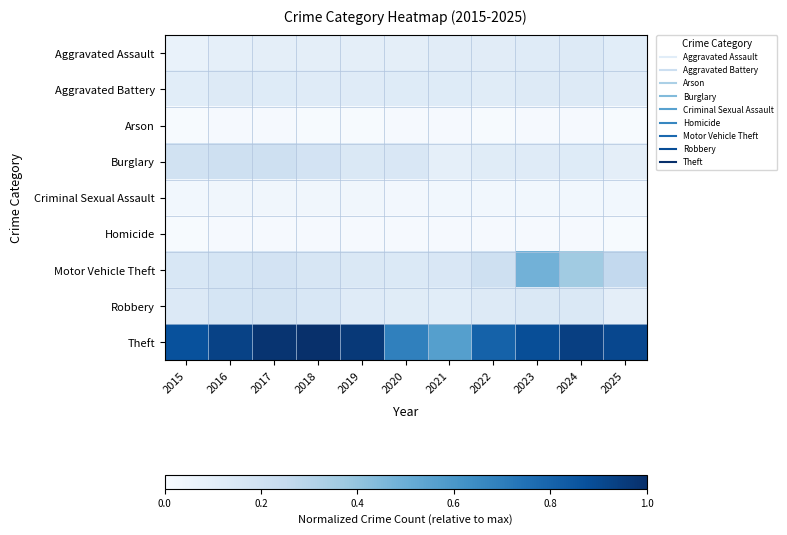

At how many categories does at least one series exceed 0?

11